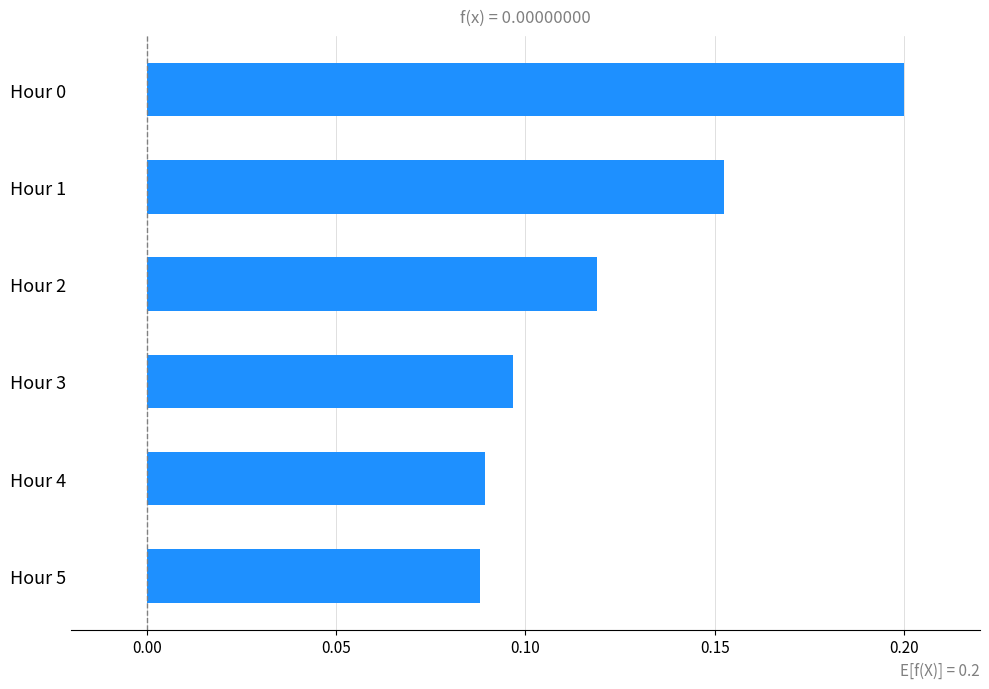

What is the sum of all values?

0.7